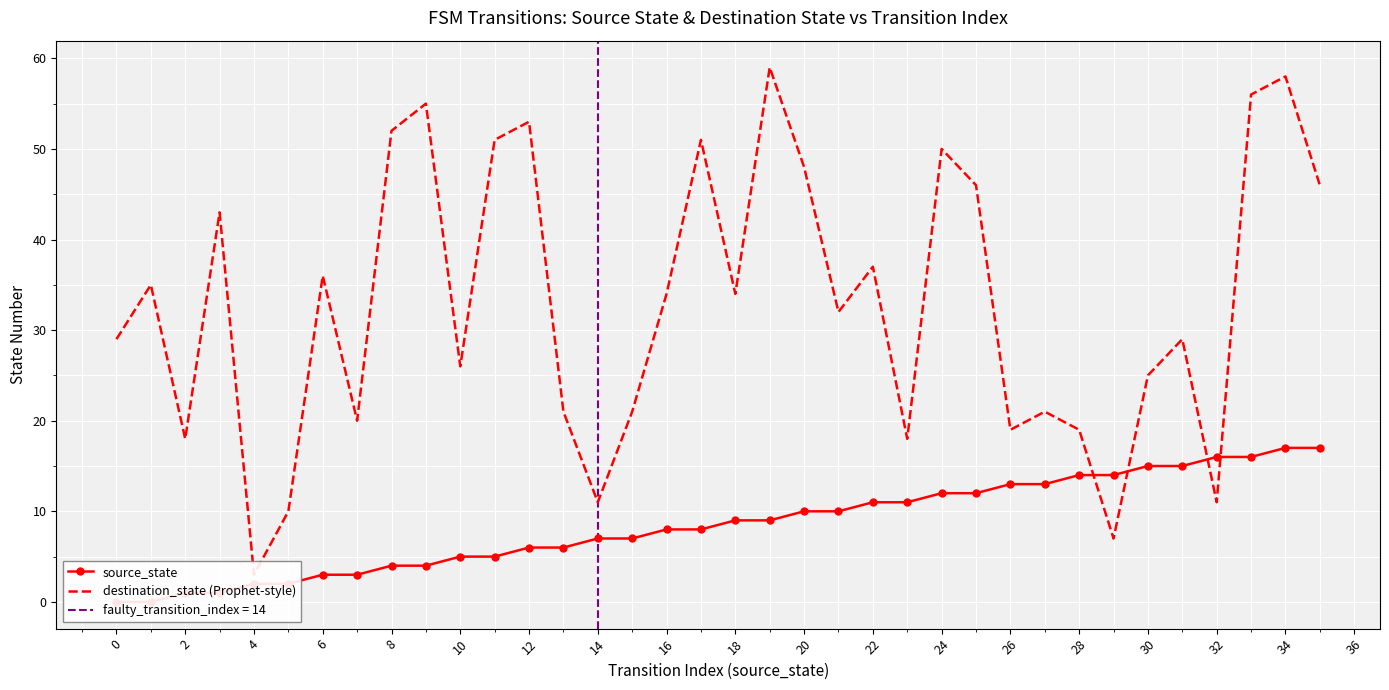

Reading right to left, extract all data points from this chart.

source_state: 17	17	16	16	15	15	14	14	13	13	12	12	11	11	10	10	9	9	8	8	7	7	6	6	5	5	4	4	3	3	2	2	1	1	0	0
destination_state (Prophet-style): 46	58	56	11	29	25	7	19	21	19	46	50	18	37	32	48	59	34	51	34	21	11	21	53	51	26	55	52	20	36	10	3	43	18	35	29